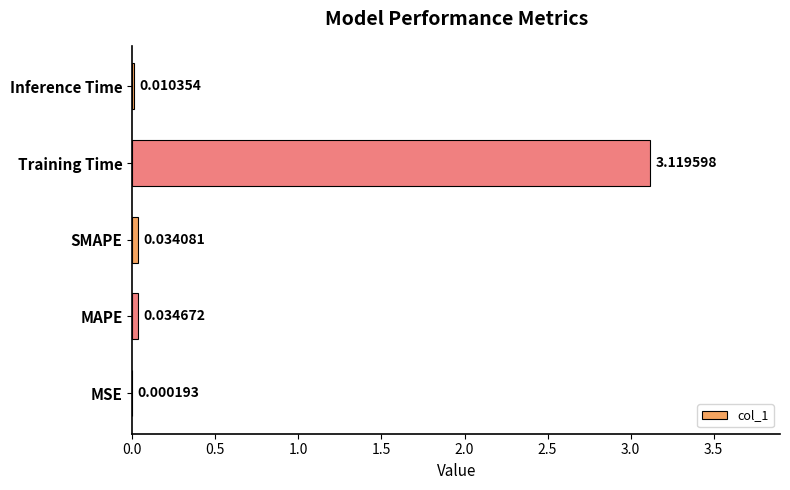

Which label corresponds to the largest value in the chart?

Training Time